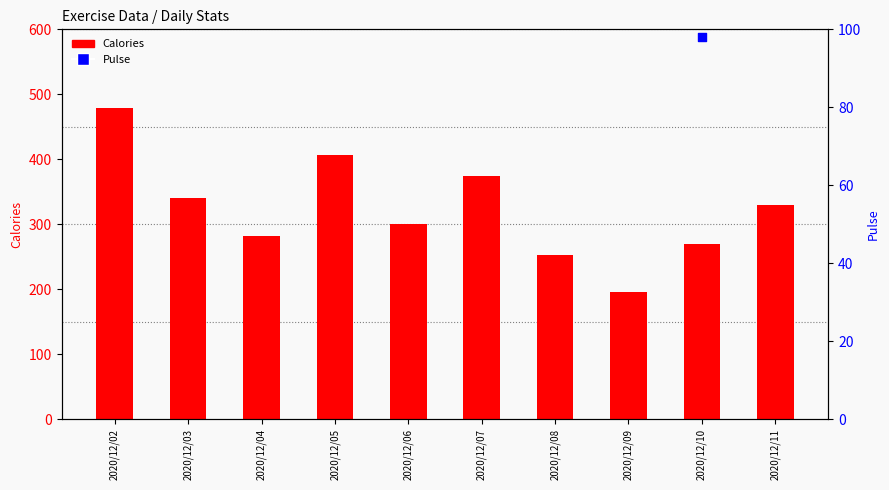

Which series has the widest spread of Y values?

Calories